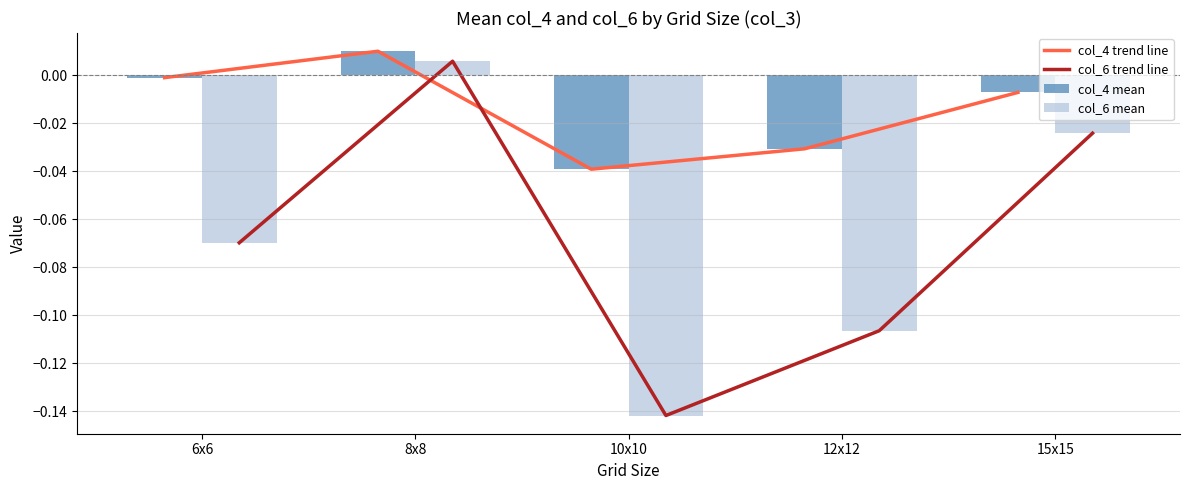

What are all the series names shown in the legend?

col_4 trend line, col_6 trend line, col_4 mean, col_6 mean